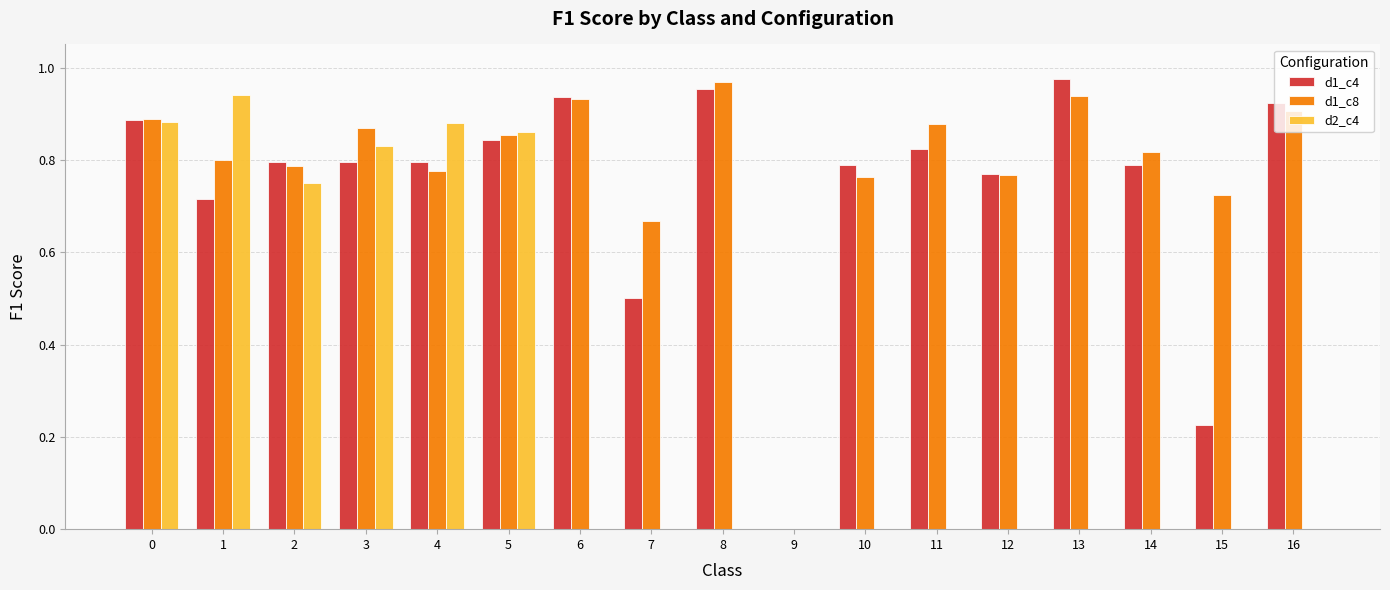

What is the sum of all d1_c4 values?

12.5